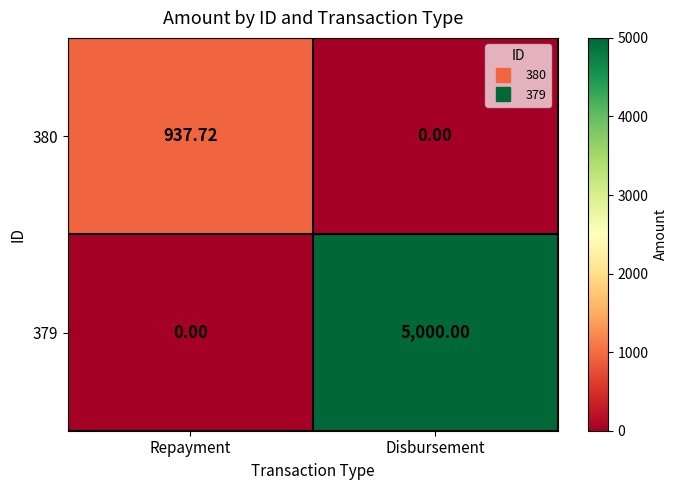

Rank the series at Repayment from highest to lowest value.

380, 379